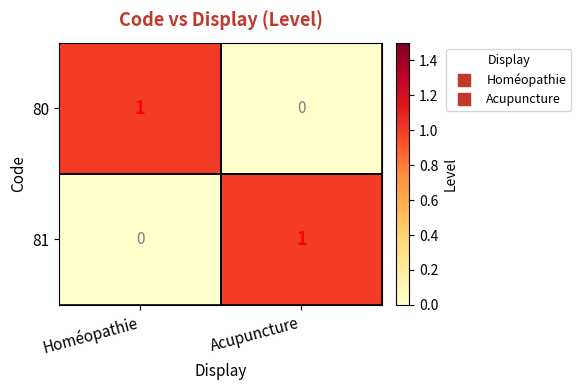

At which label does 81 reach its minimum?

Homéopathie